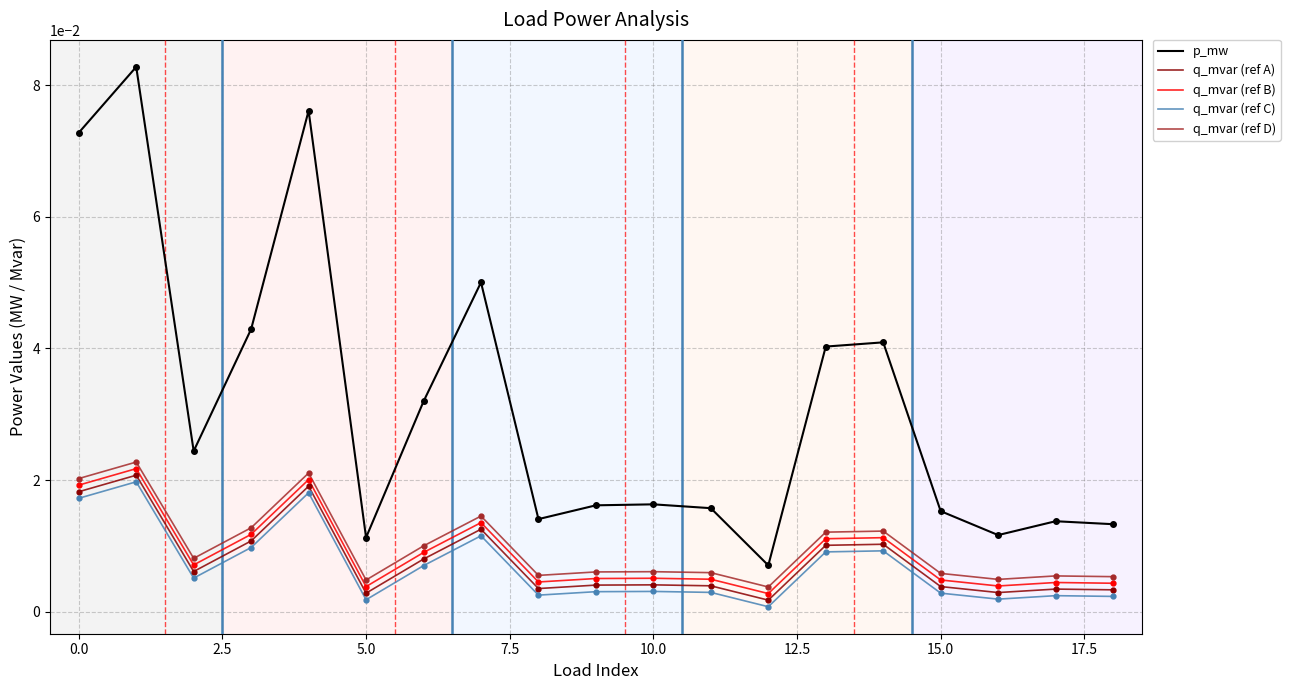

Which series has the largest total across all categories?

p_mw